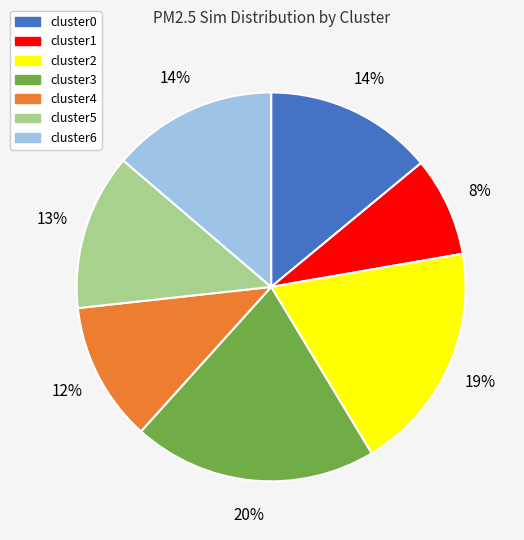

Approximately how many times larger is the value at cluster4 compared to cluster2?

0.6